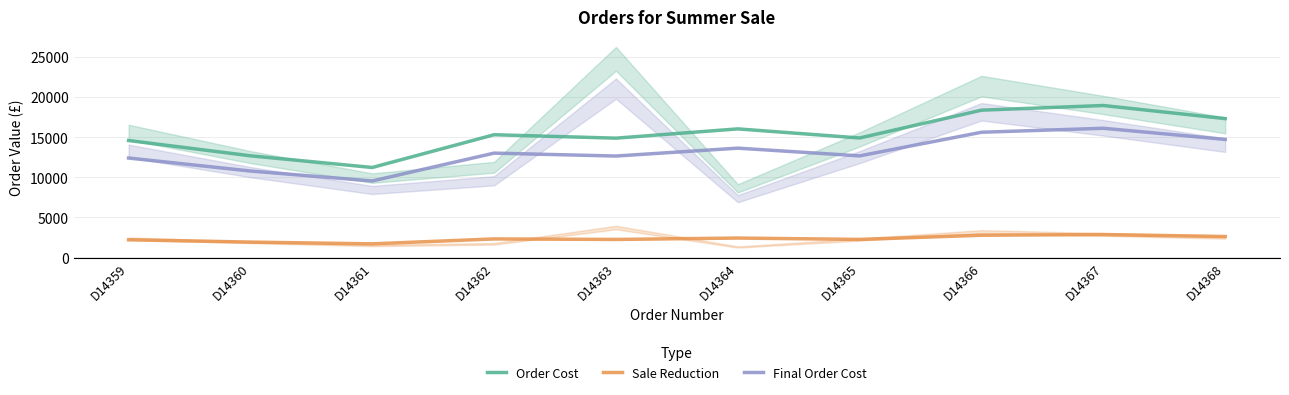

True or false: Sale Reduction and Order Cost cross at least once.

False